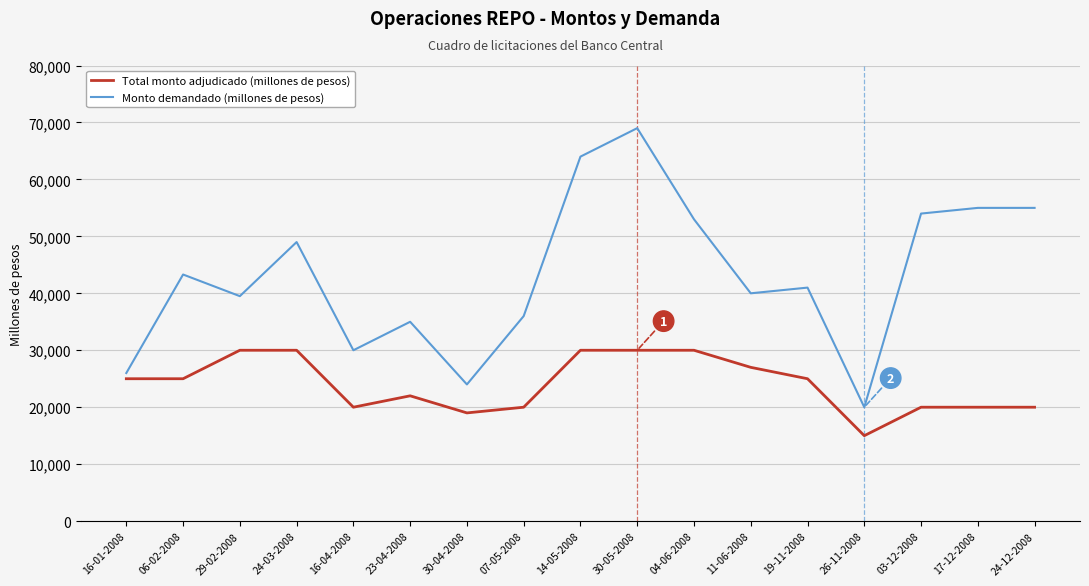

Which label corresponds to the smallest value in the chart?

26-11-2008